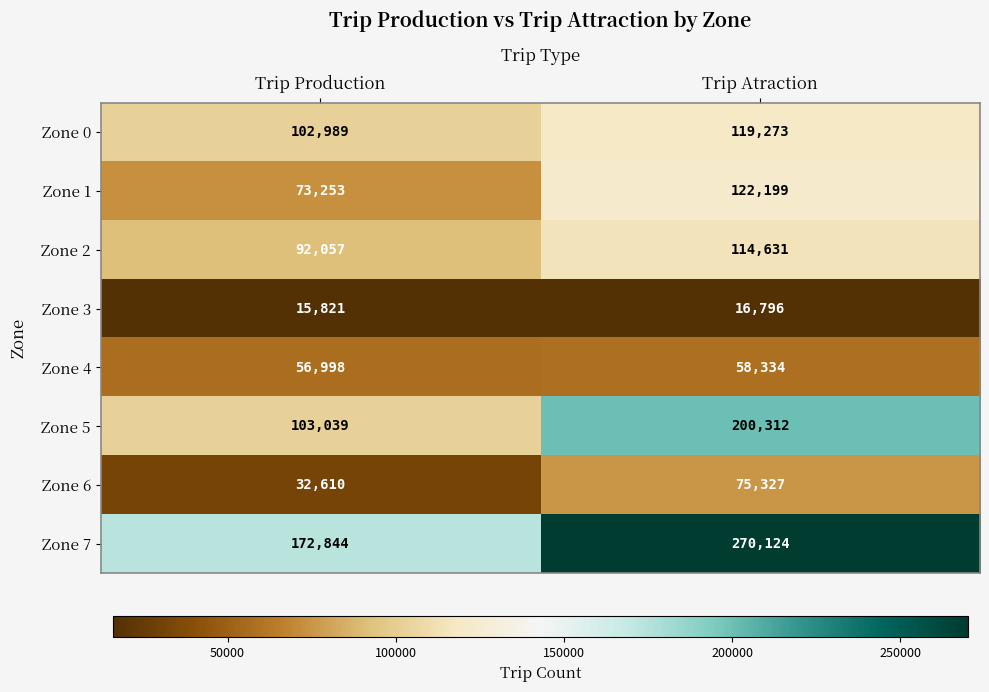

Which category has the lowest value in the Zone 2 series?

Trip Production